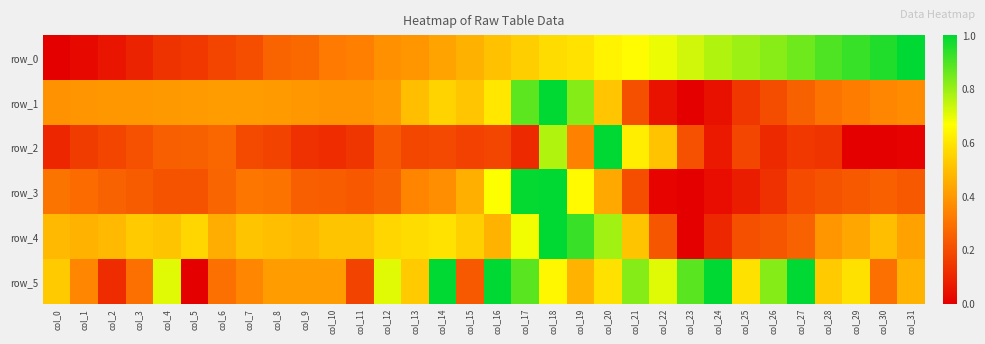

The value of row_5 at col_19 is 0.3. True or false?

False